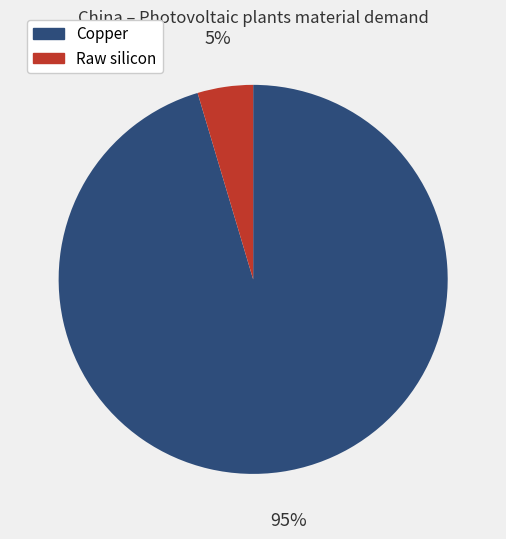

Does Copper account for over 50% of the chart?

Yes